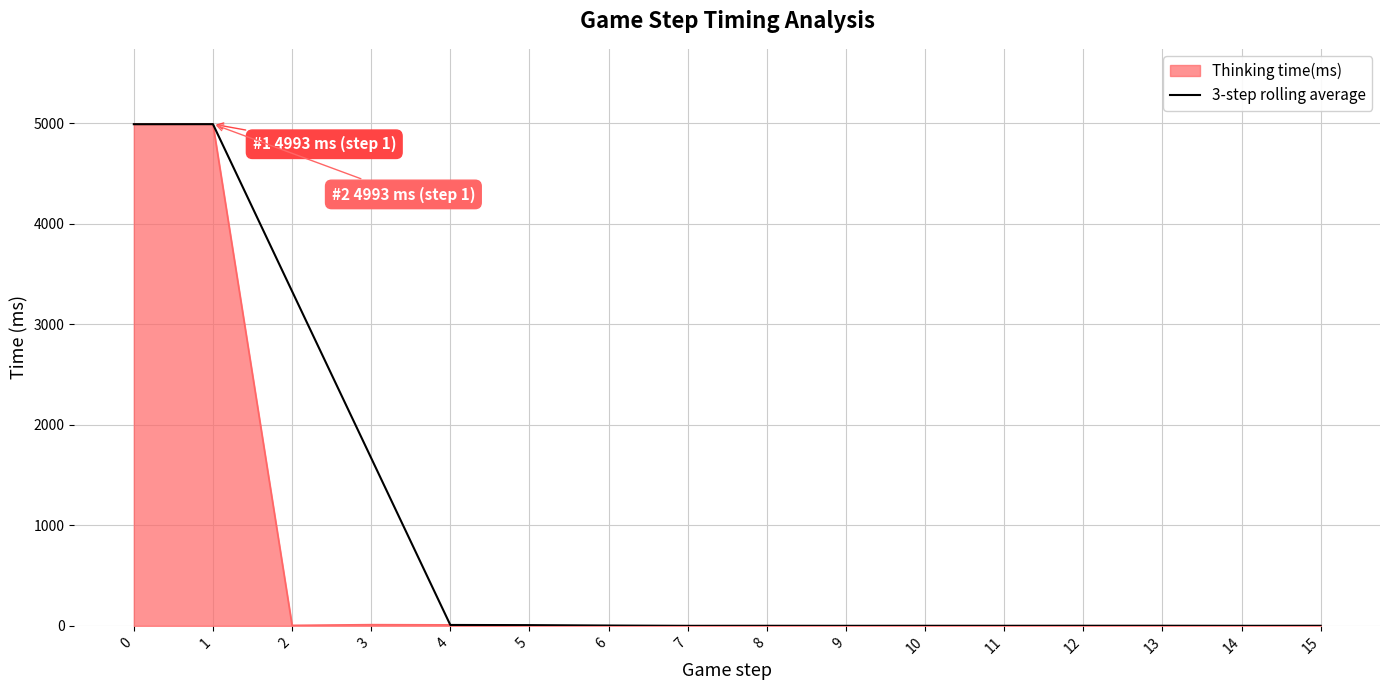

What is the maximum value shown in the chart?

4993.0